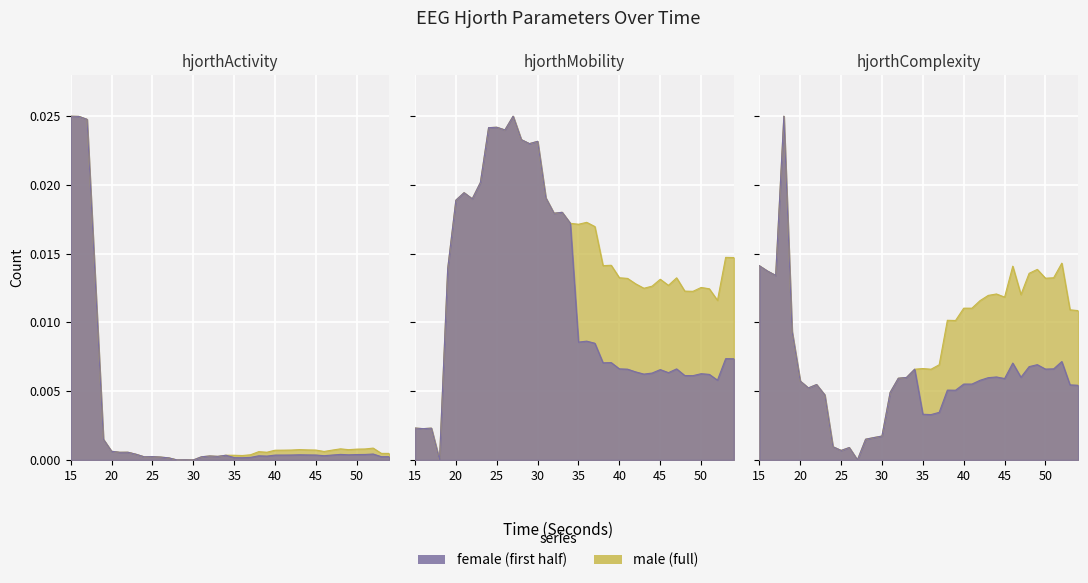

In hjorthActivity_EEG, how many points are lower than both neighbors (excluding endpoints)?

9